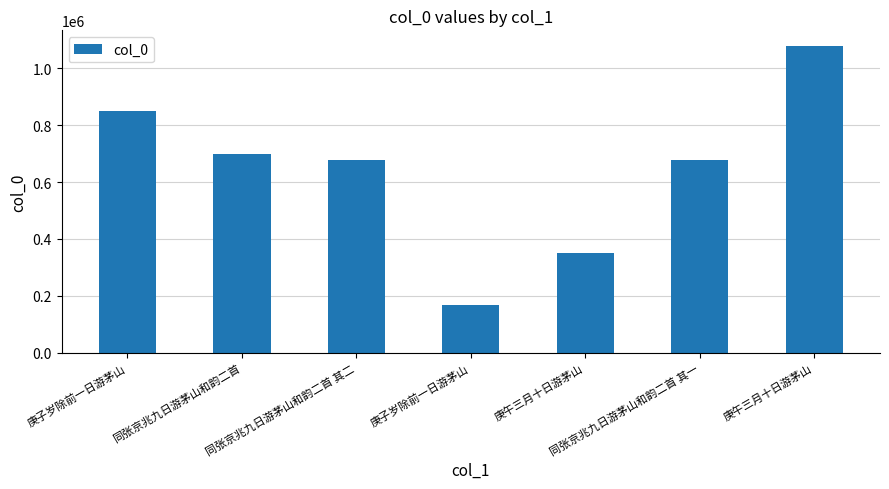

Does the chart contain any negative values?

No